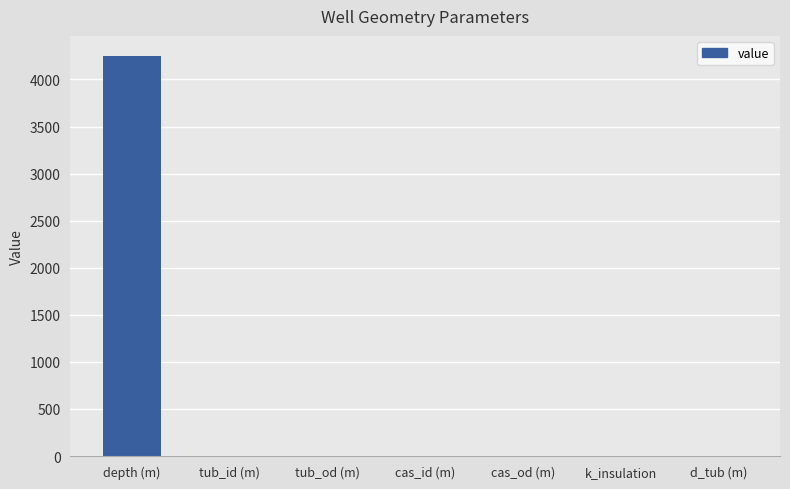

What is the average value?

607.3